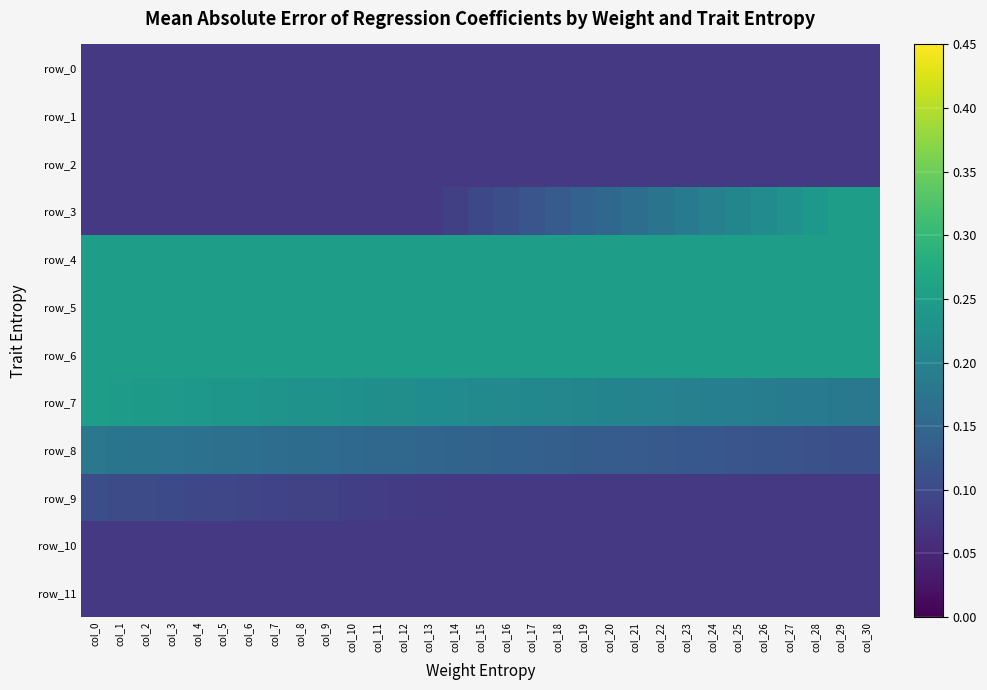

What value does the row_2 series have at col_24?

0.1